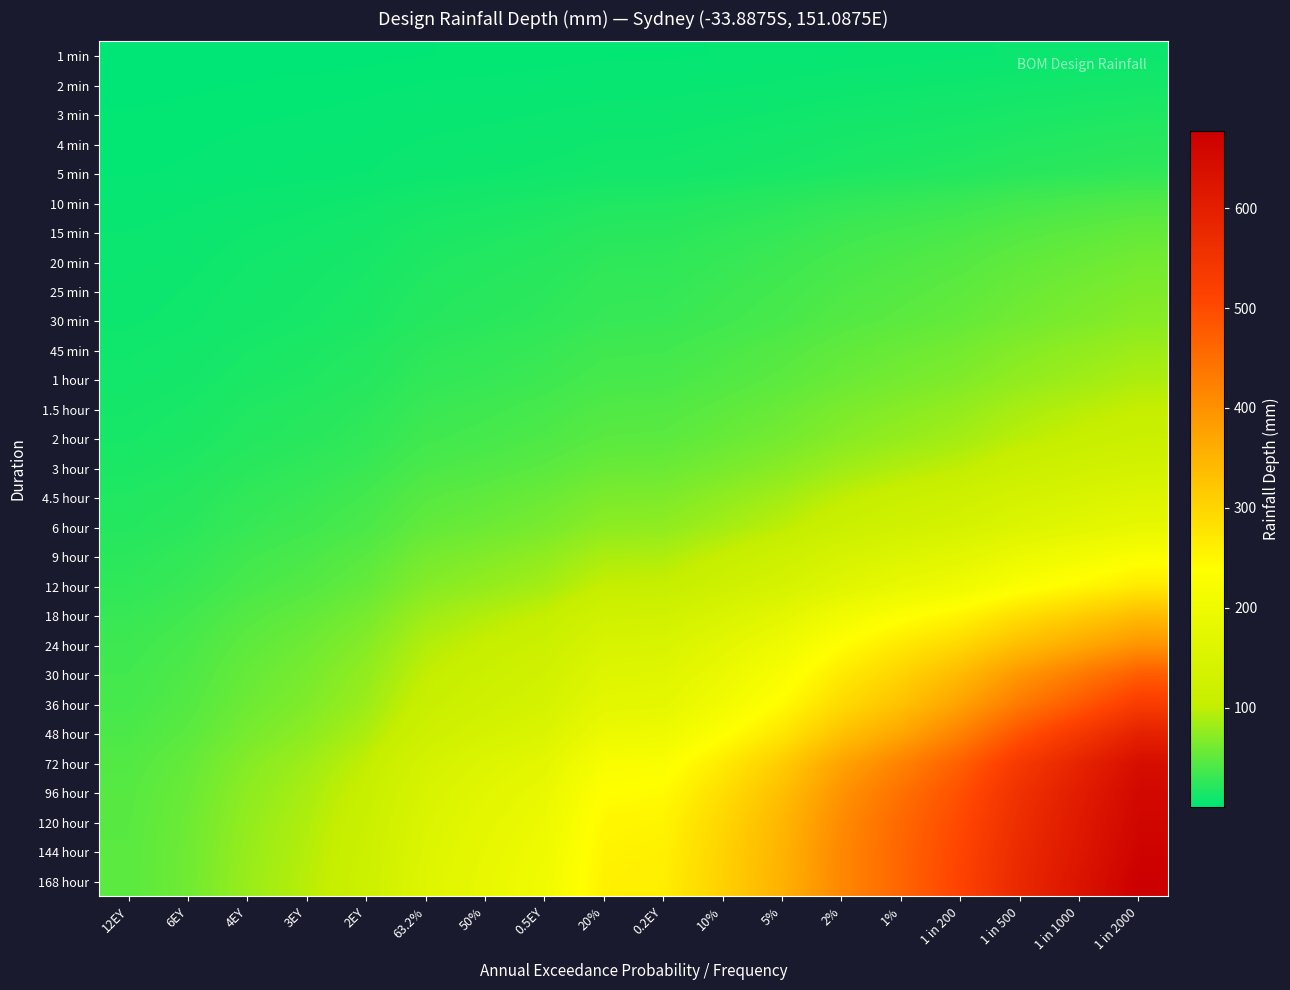

At how many categories does at least one series exceed 640?

1